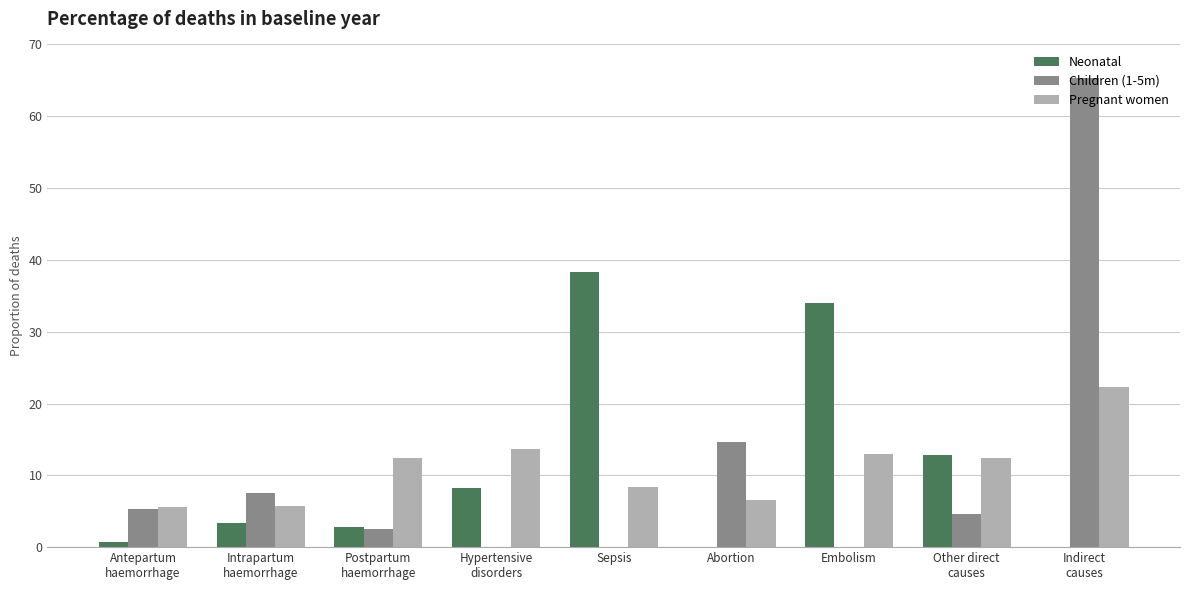

Are the bars horizontal?

No